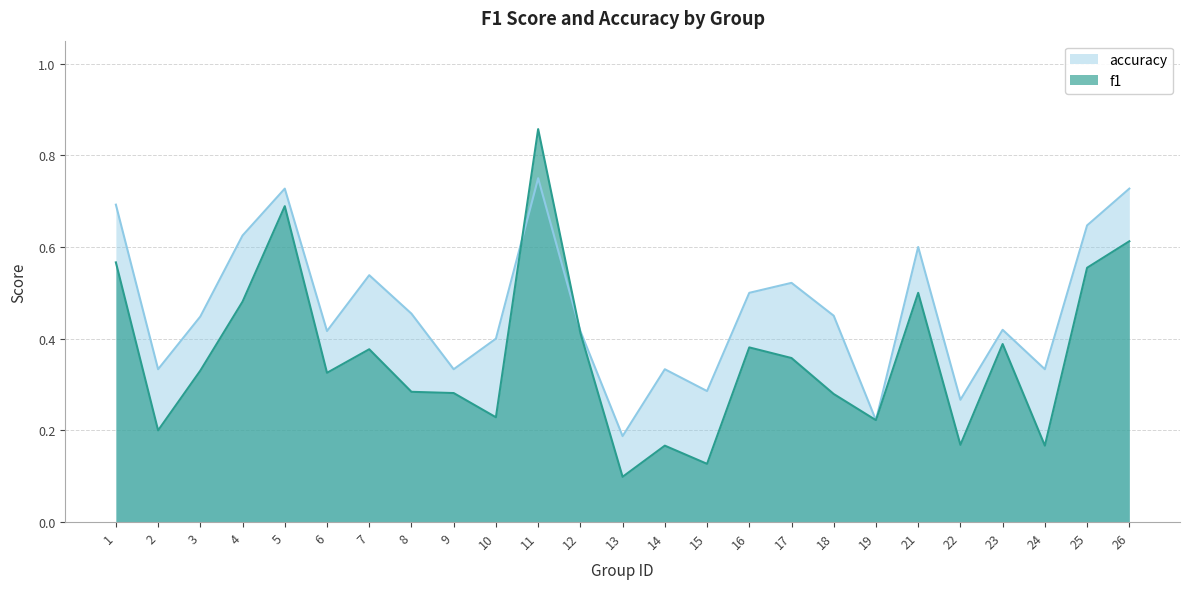

List the series in order of their peak value, lowest first.

accuracy, f1